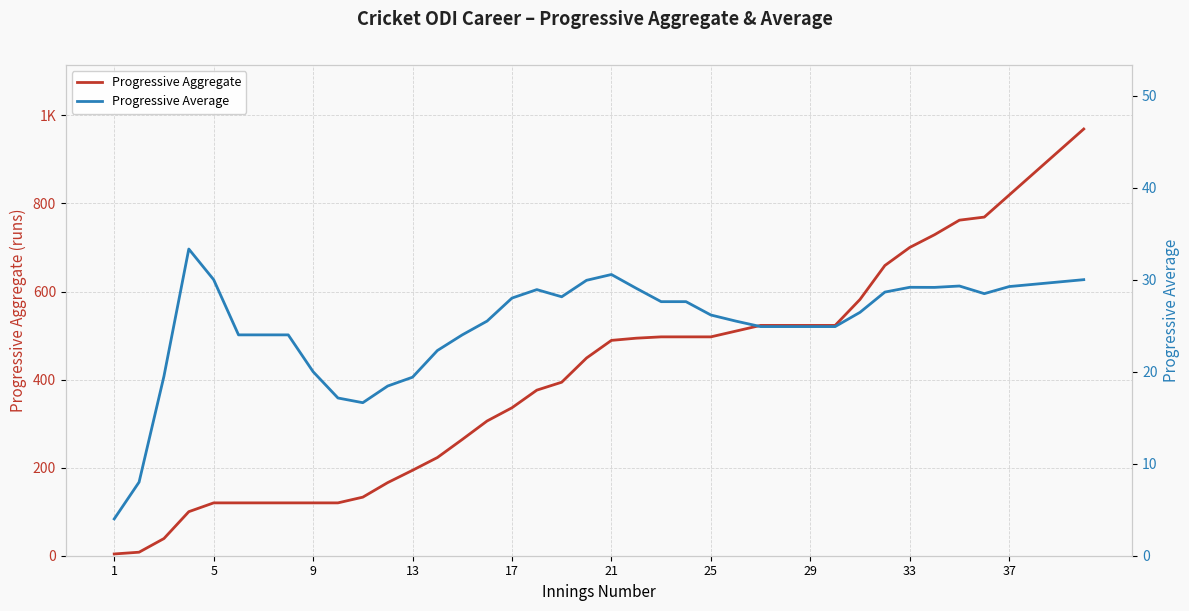

True or false: Progressive Average has a value of 16.4 at 37.

False